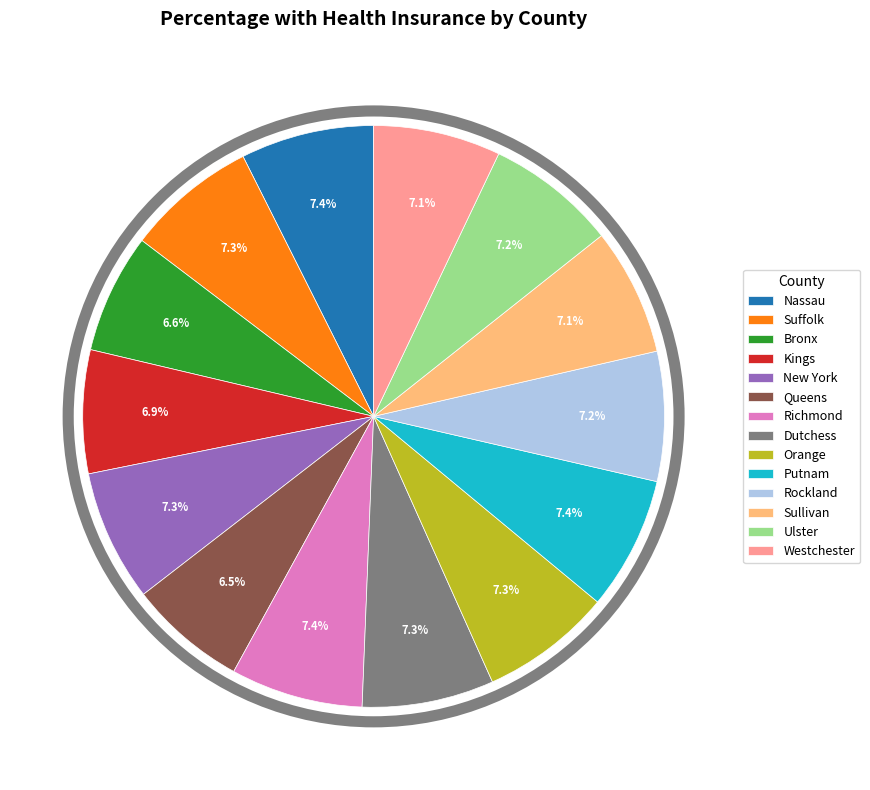

Approximately how many times larger is the value at Nassau compared to Orange?

1.0